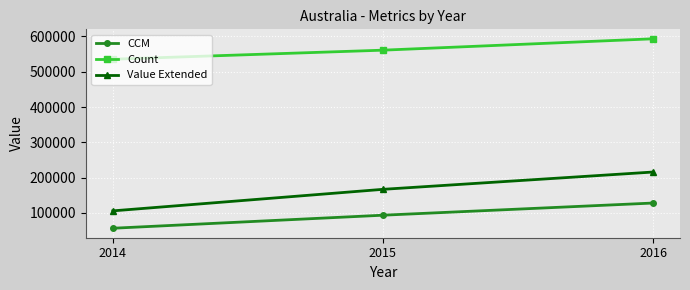

Which series changed the most between 2014 and 2016?

Value Extended